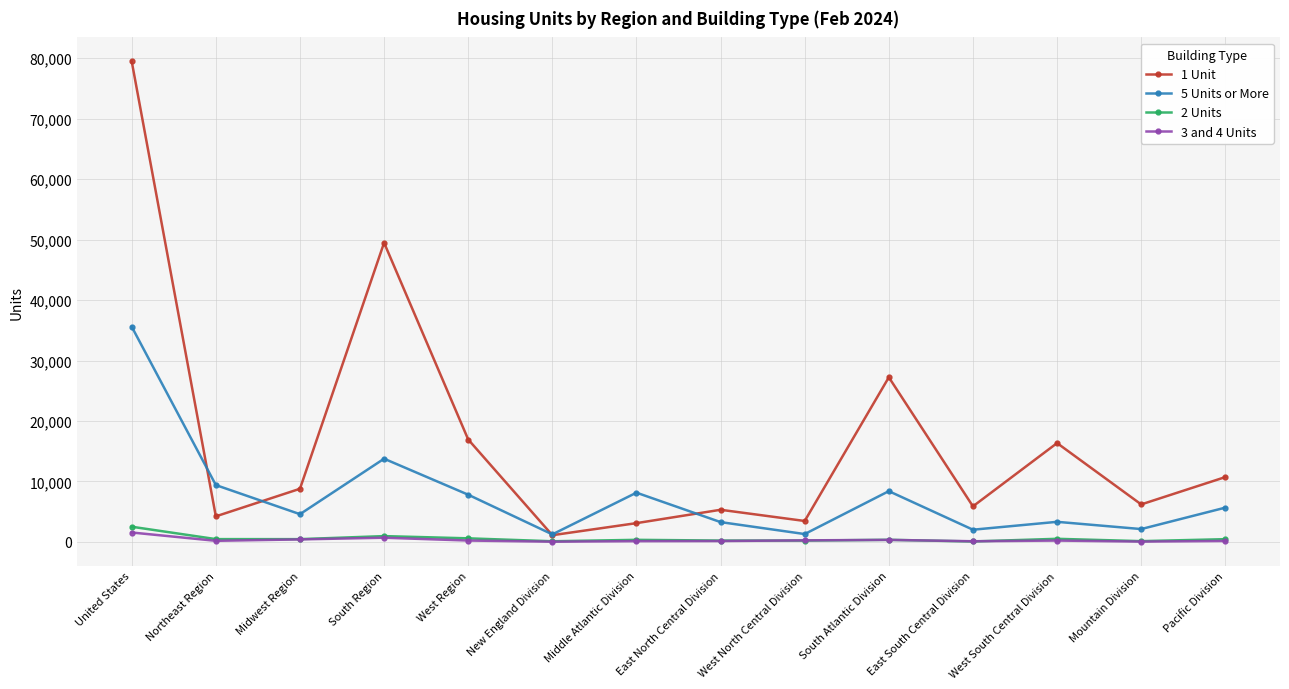

True or false: 5 Units or More and 3 and 4 Units intersect in this chart.

False